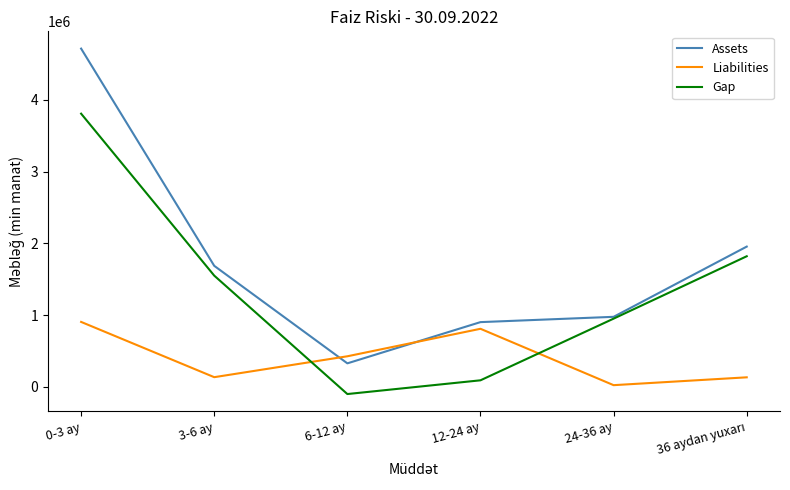

Where is the first local minimum for Gap?

6-12 ay